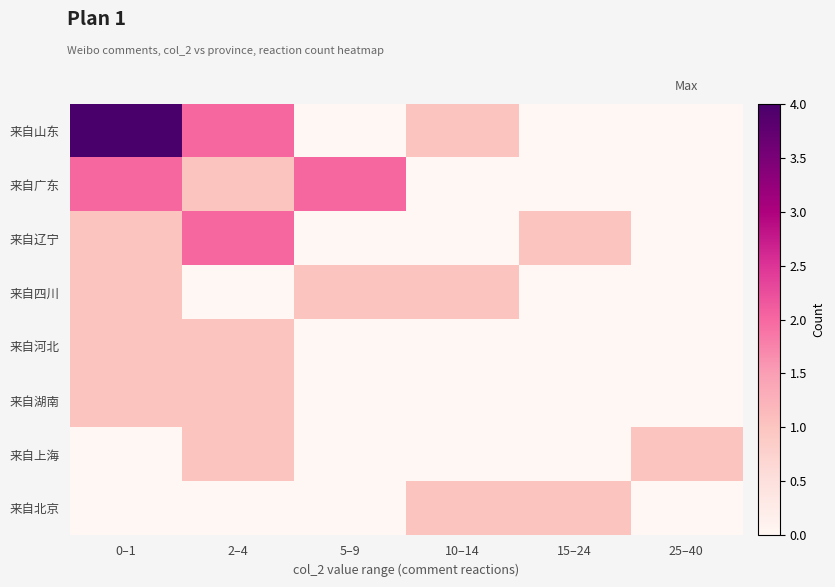

Reading left to right, list all the values displayed in this chart.

来自山东: 0–1=4	2–4=2	5–9=0	10–14=1	15–24=0	25–40=0
来自广东: 0–1=2	2–4=1	5–9=2	10–14=0	15–24=0	25–40=0
来自辽宁: 0–1=1	2–4=2	5–9=0	10–14=0	15–24=1	25–40=0
来自四川: 0–1=1	2–4=0	5–9=1	10–14=1	15–24=0	25–40=0
来自河北: 0–1=1	2–4=1	5–9=0	10–14=0	15–24=0	25–40=0
来自湖南: 0–1=1	2–4=1	5–9=0	10–14=0	15–24=0	25–40=0
来自上海: 0–1=0	2–4=1	5–9=0	10–14=0	15–24=0	25–40=1
来自北京: 0–1=0	2–4=0	5–9=0	10–14=1	15–24=1	25–40=0